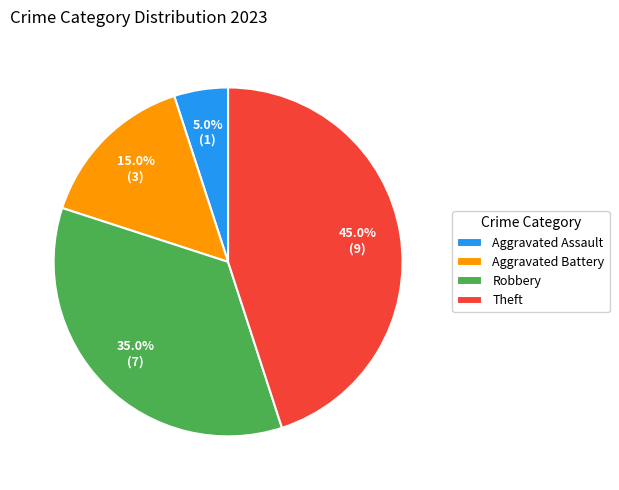

Is Theft the majority of the pie?

No